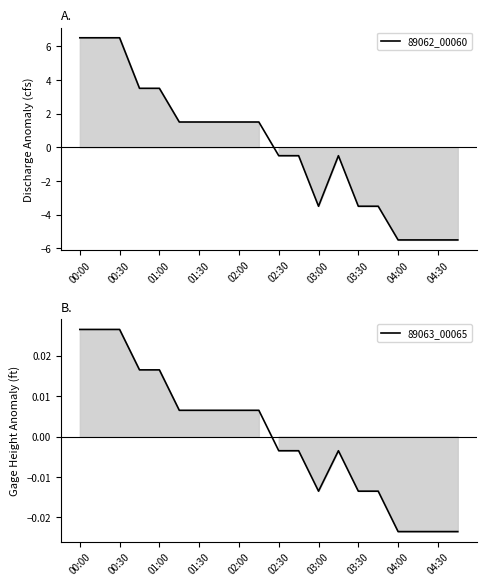

At how many categories does at least one series exceed 3?

5